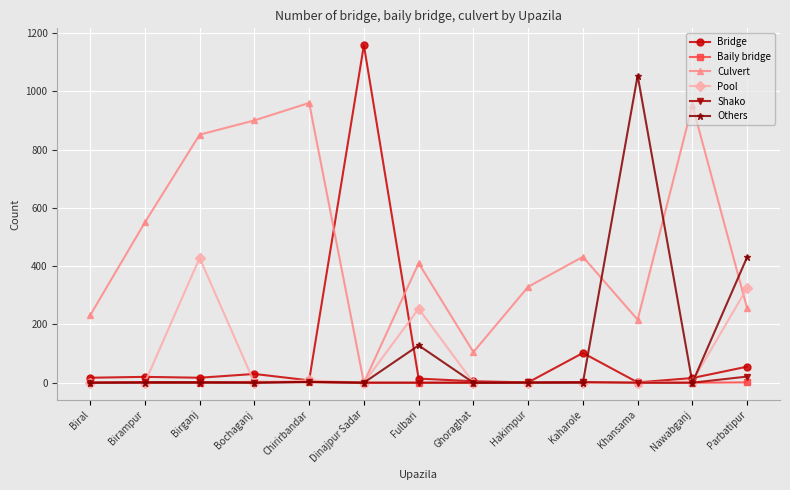

Which series has the largest range (max minus min)?

Bridge